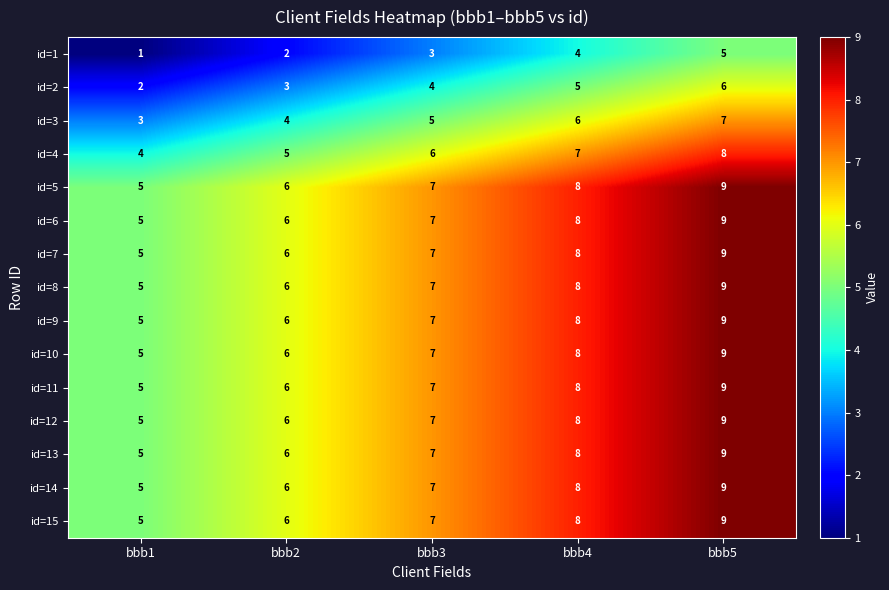

What is the total value across all series at bbb1?

65